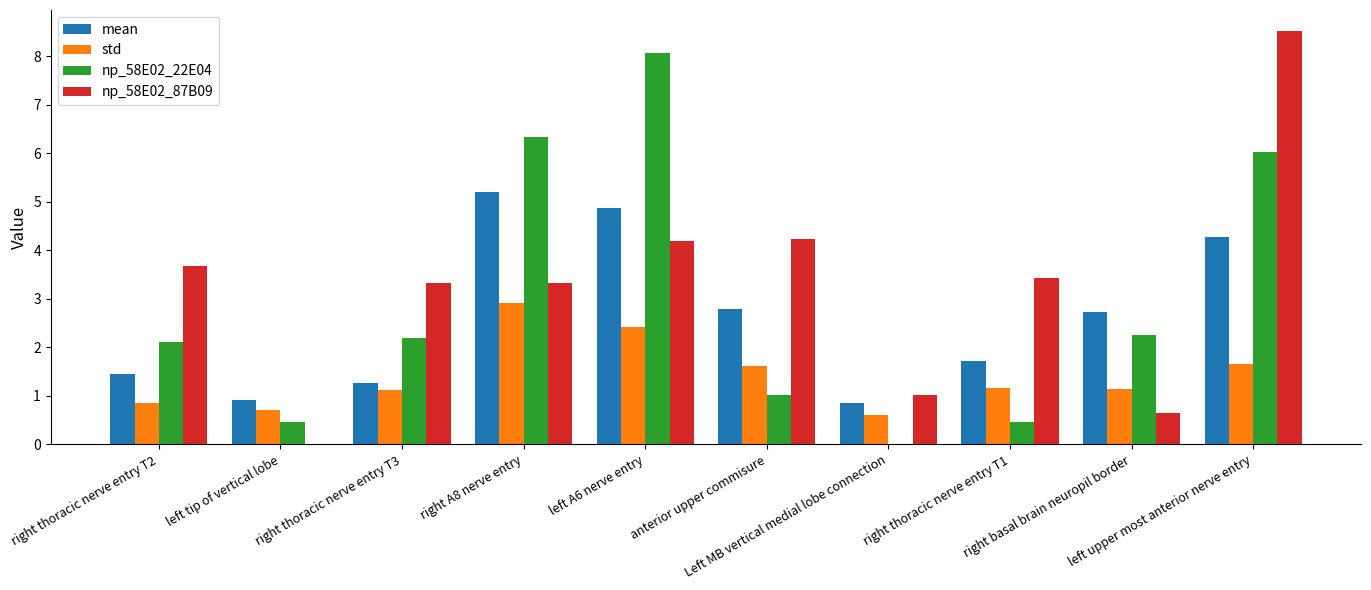

Rank the series by their average value, from highest to lowest.

np_58E02_87B09, np_58E02_22E04, mean, std